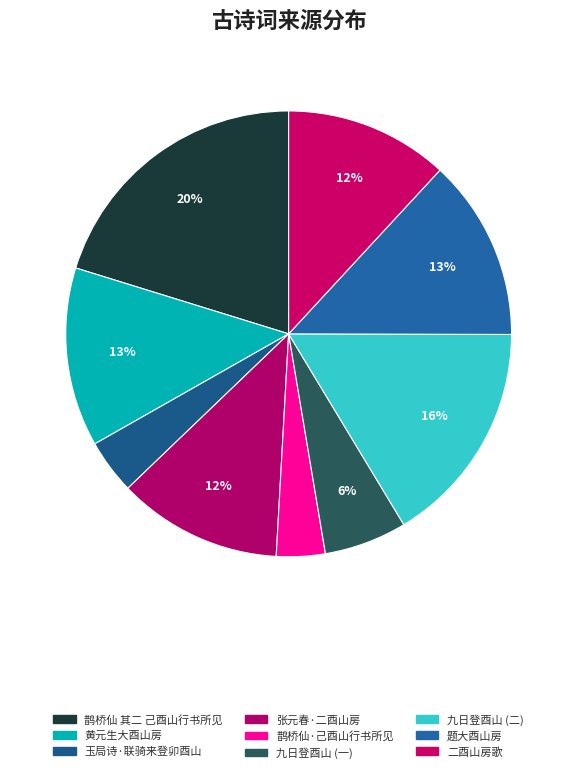

Count the number of slices in the pie.

9